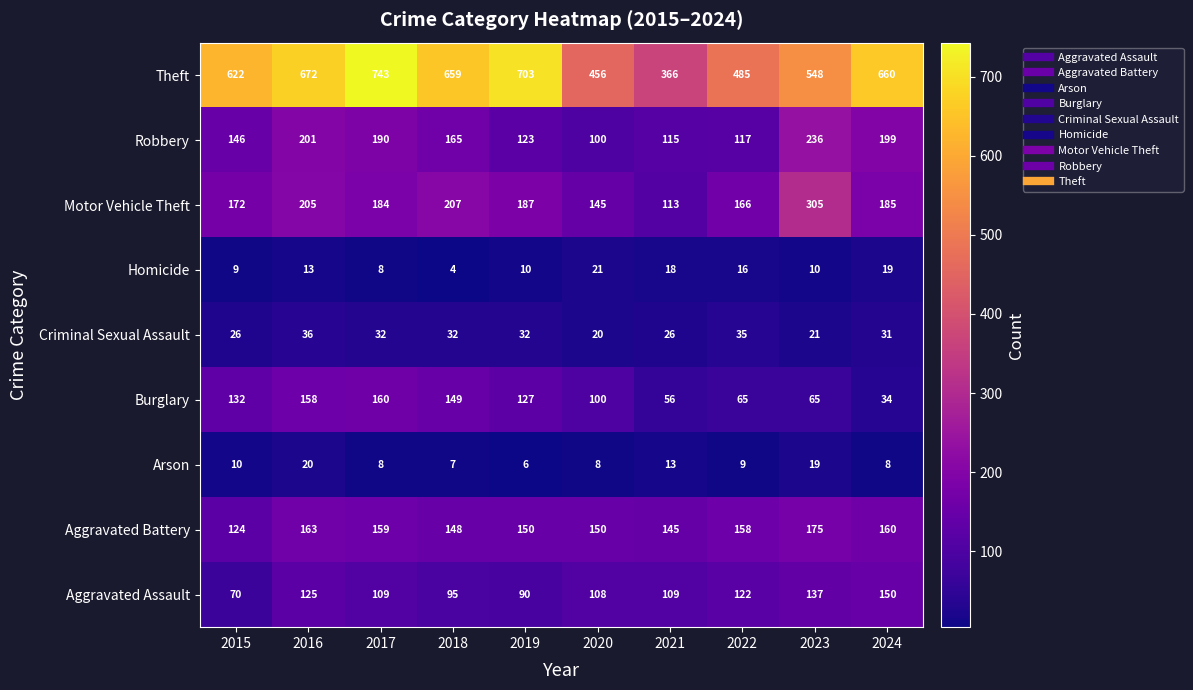

What is the greatest value displayed?

743